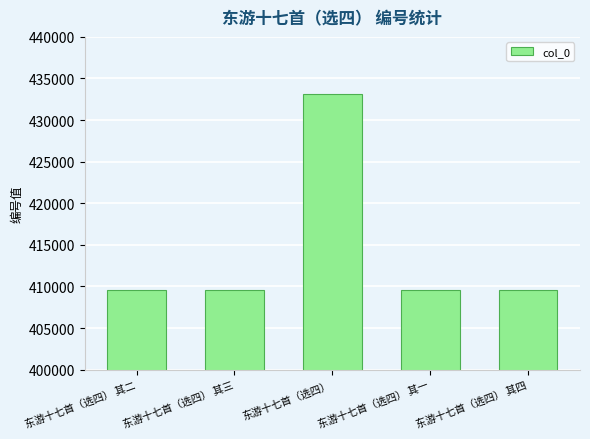

What is the maximum value shown in the chart?

433095